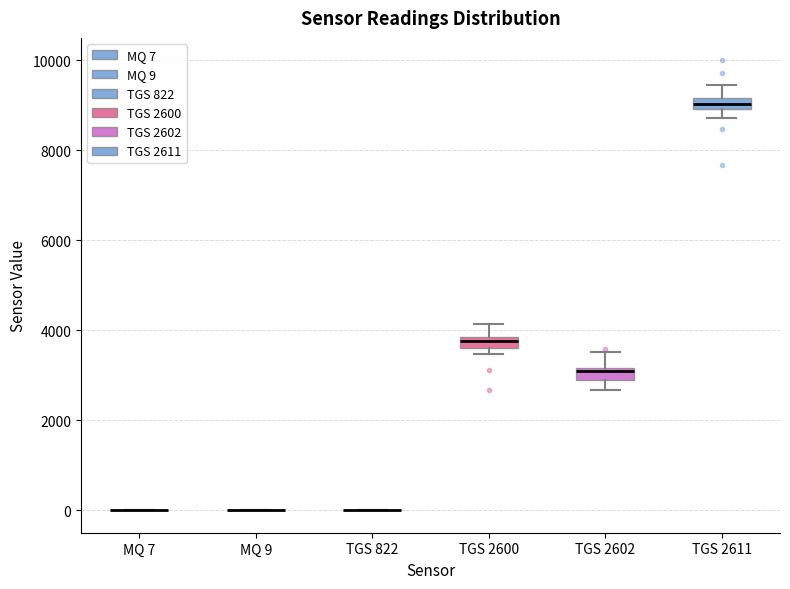

Where does the upper whisker of the box for TGS 2602 end on the y-axis? The values are not printed on the chart, so give them approximately, as read against the axis.

3600